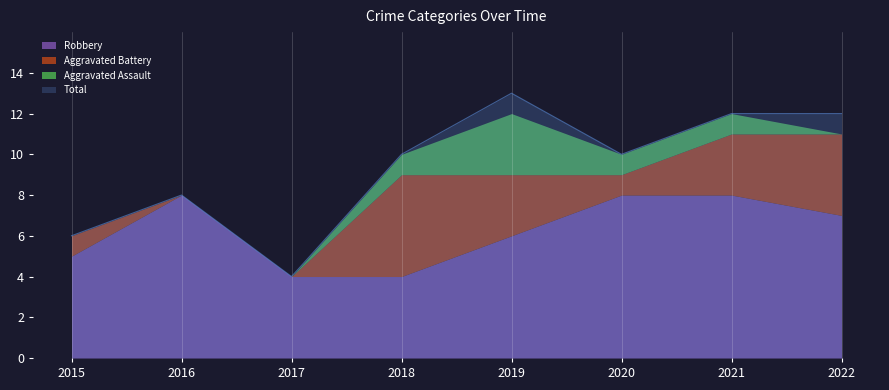

At which label does Total reach its peak?

2019